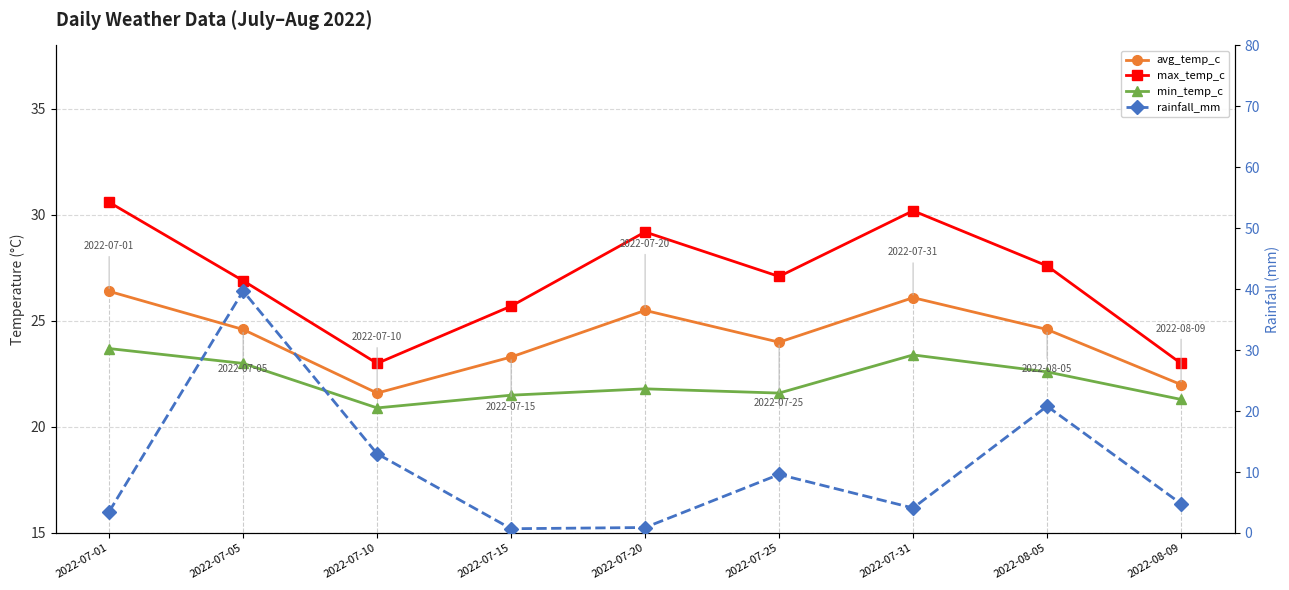

What is the label of the 9th point from the left?

2022-08-09